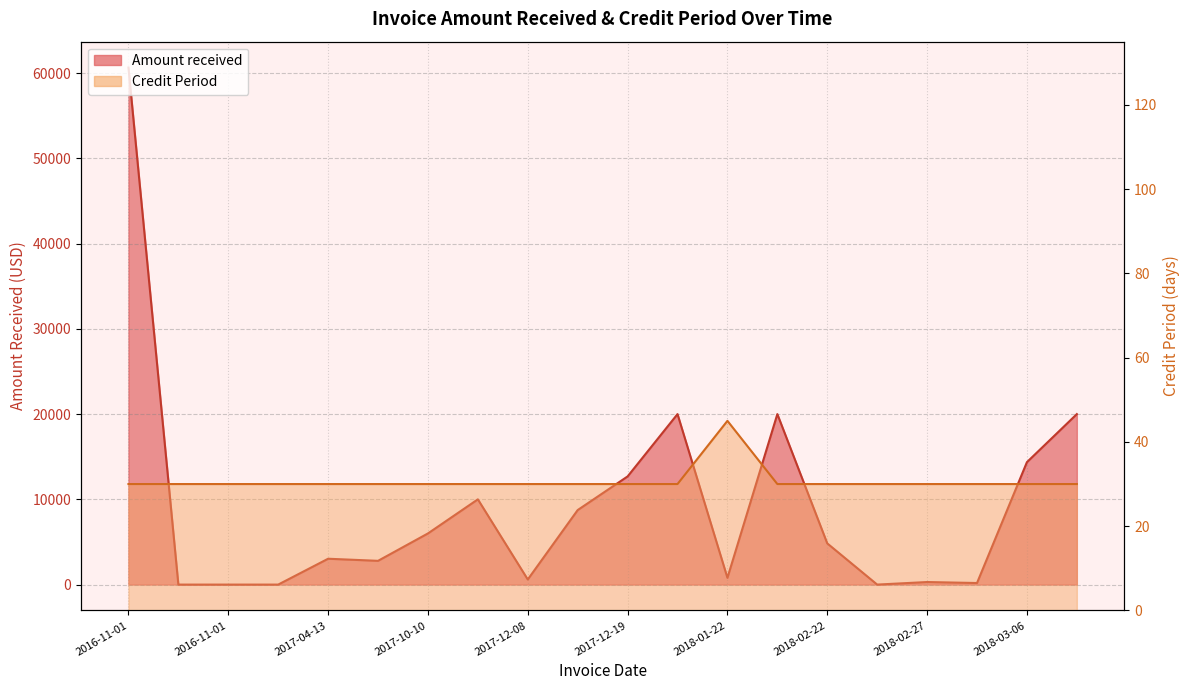

At which category does Credit Period reach its first local peak?

2018-01-22